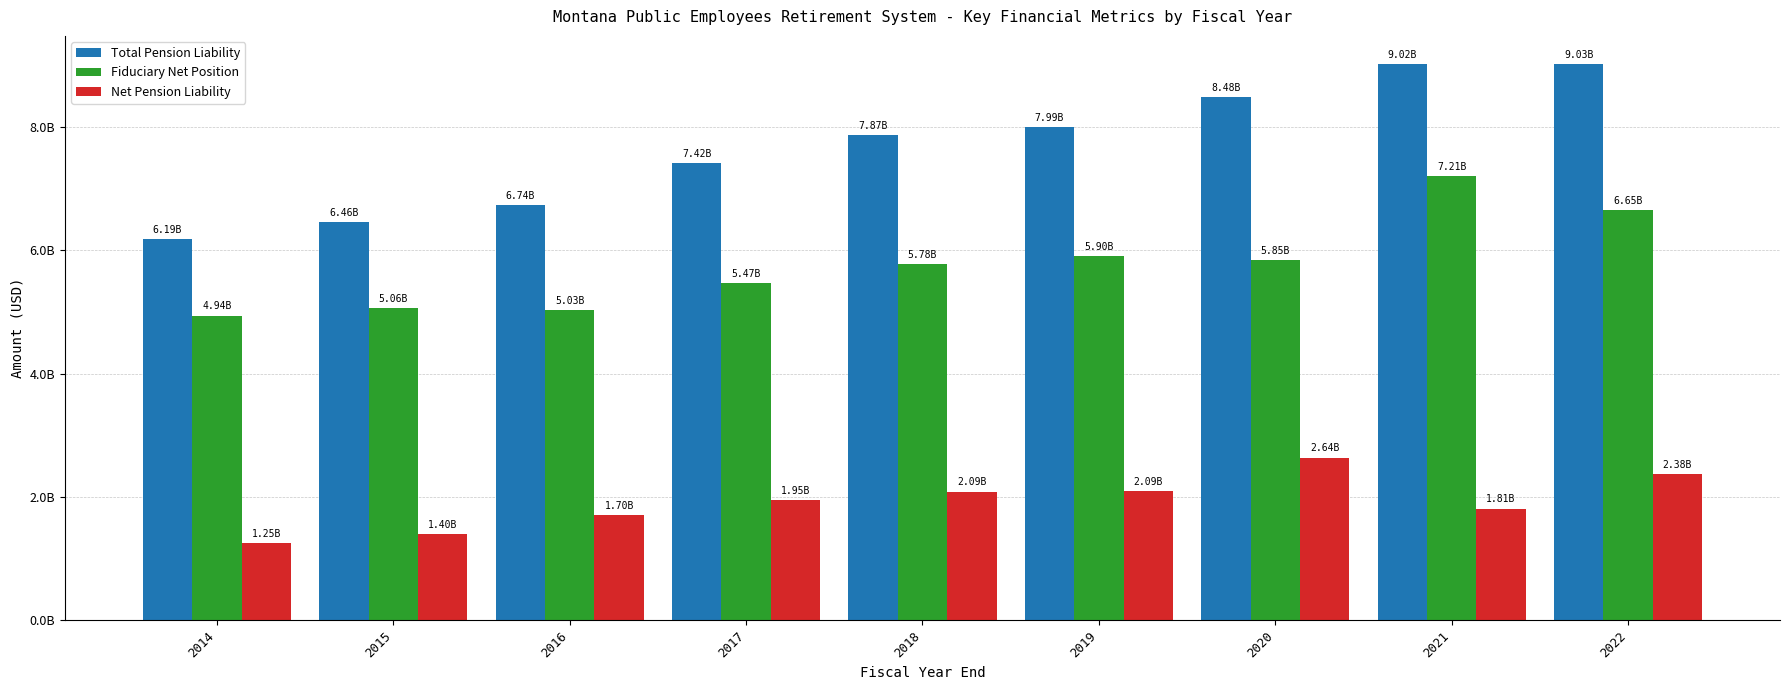

Which series has the widest spread of values?

Total Pension Liability